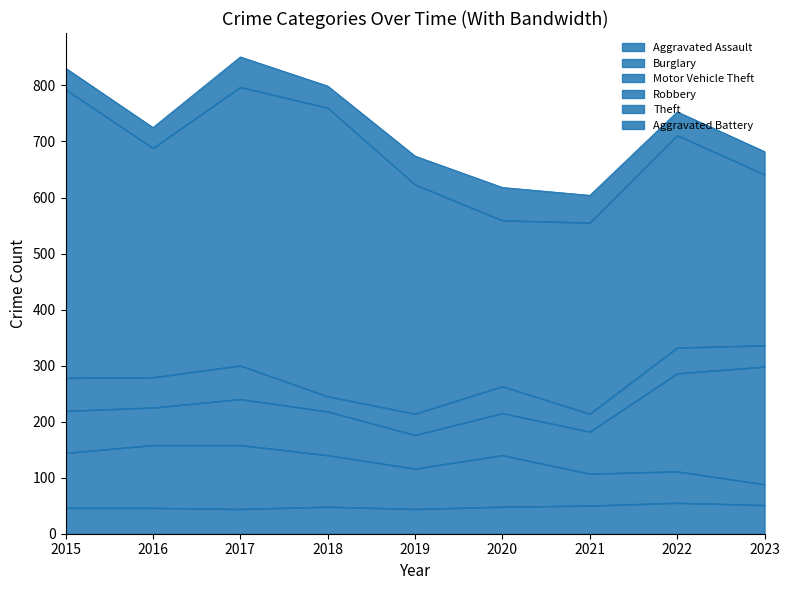

How many lines are shown in the chart?

6